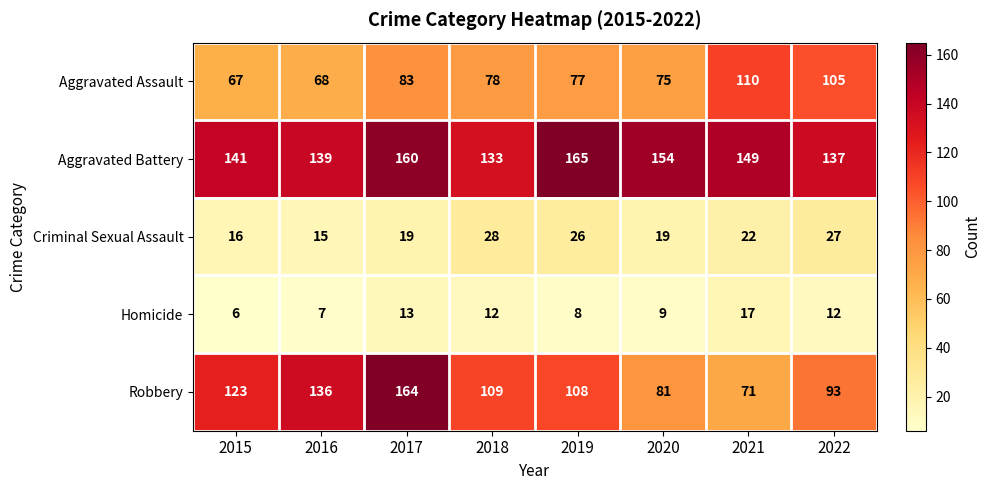

Which series has the widest spread of values?

Robbery